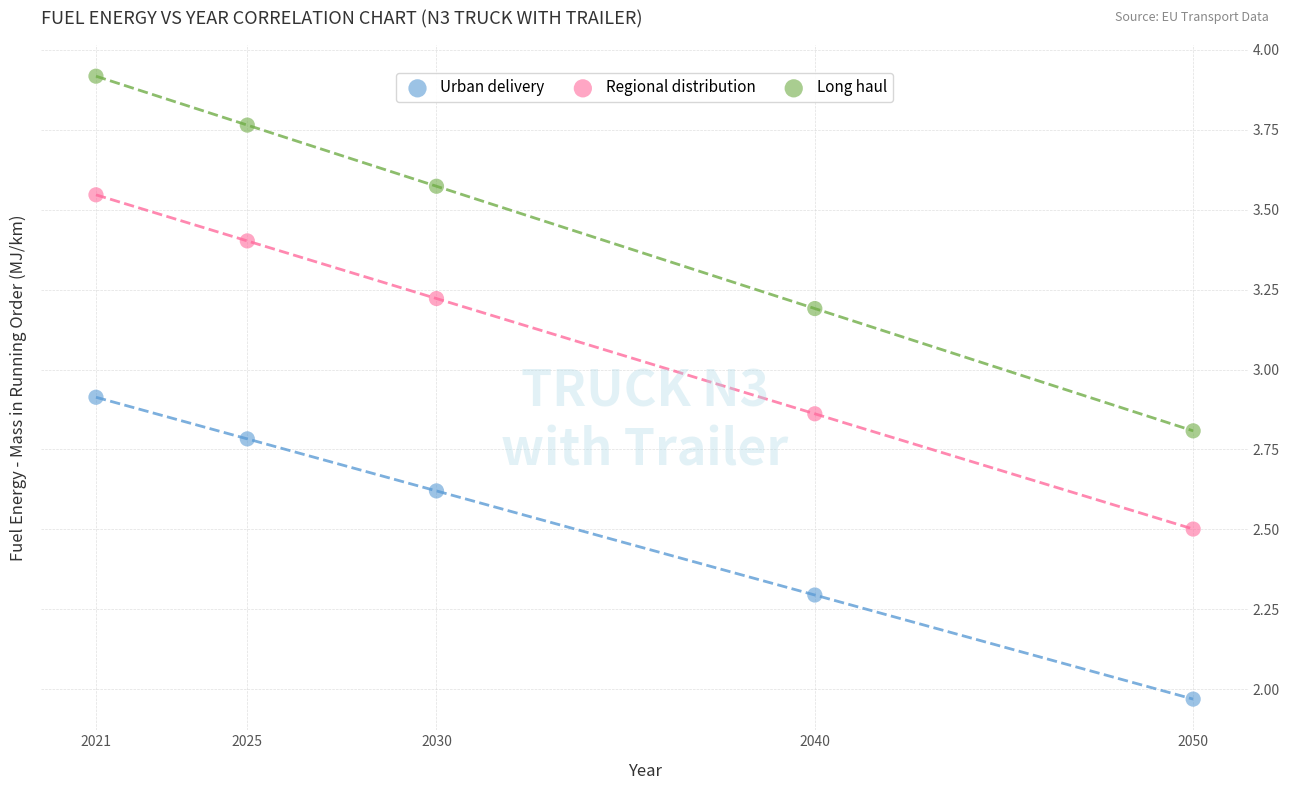

Across all data points, what is the range of X values (max minus min)?

29.0